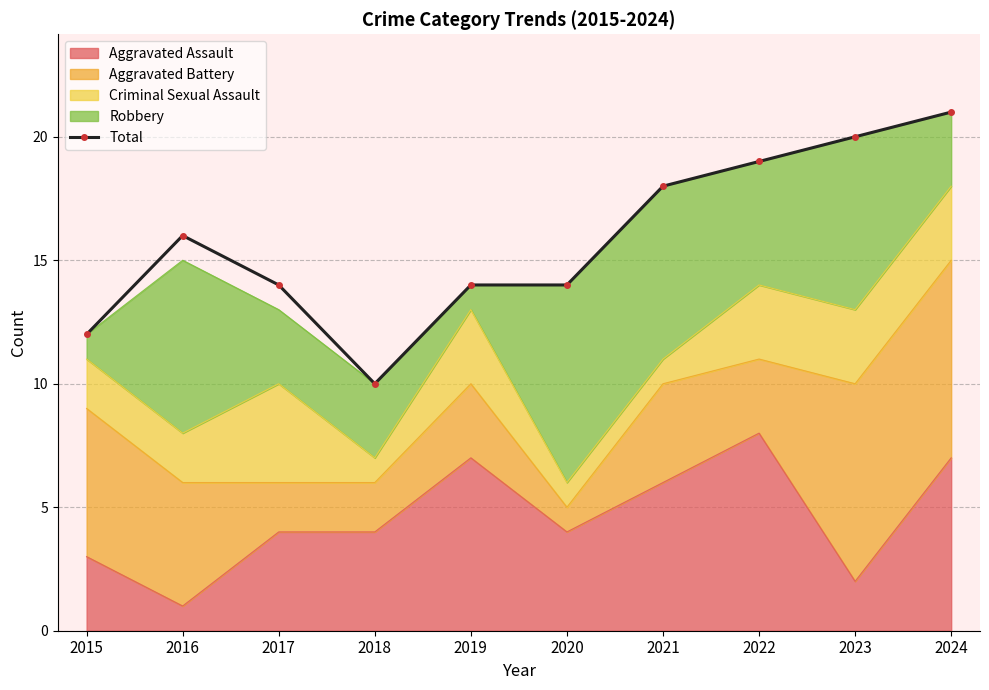

At which label is the value closest to 15?

2016